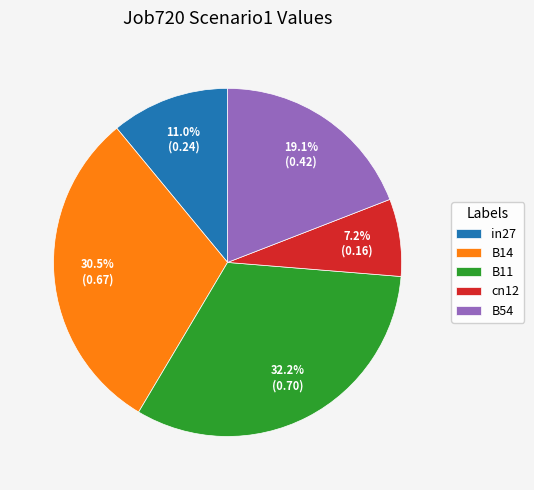

Is in27 the majority of the pie?

No